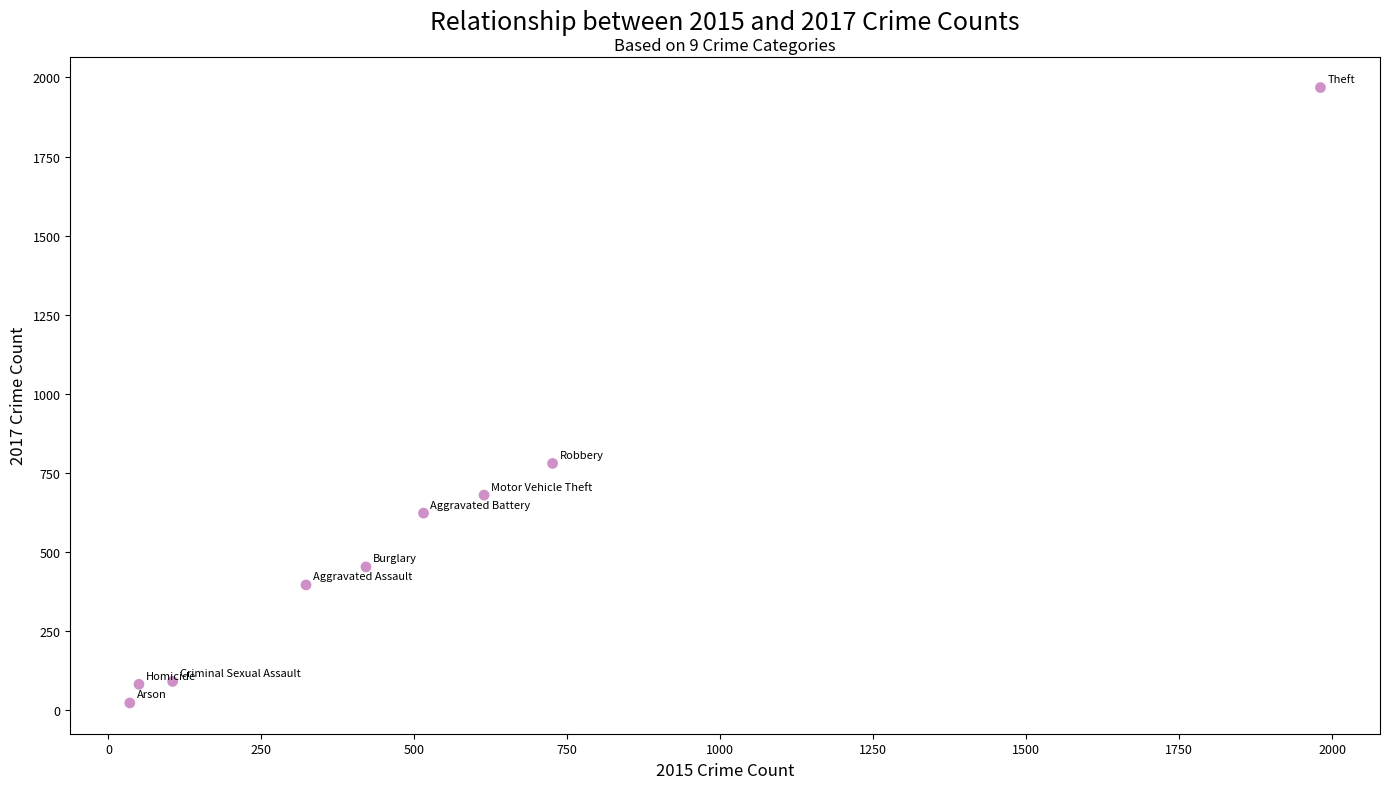

What is the range of Y values (max minus min)?

1945